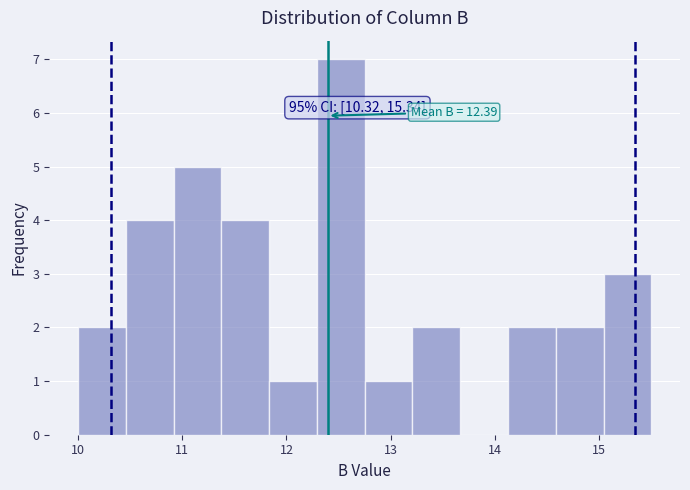

Which range on the x-axis has the tallest bar?

12.3 to 12.8